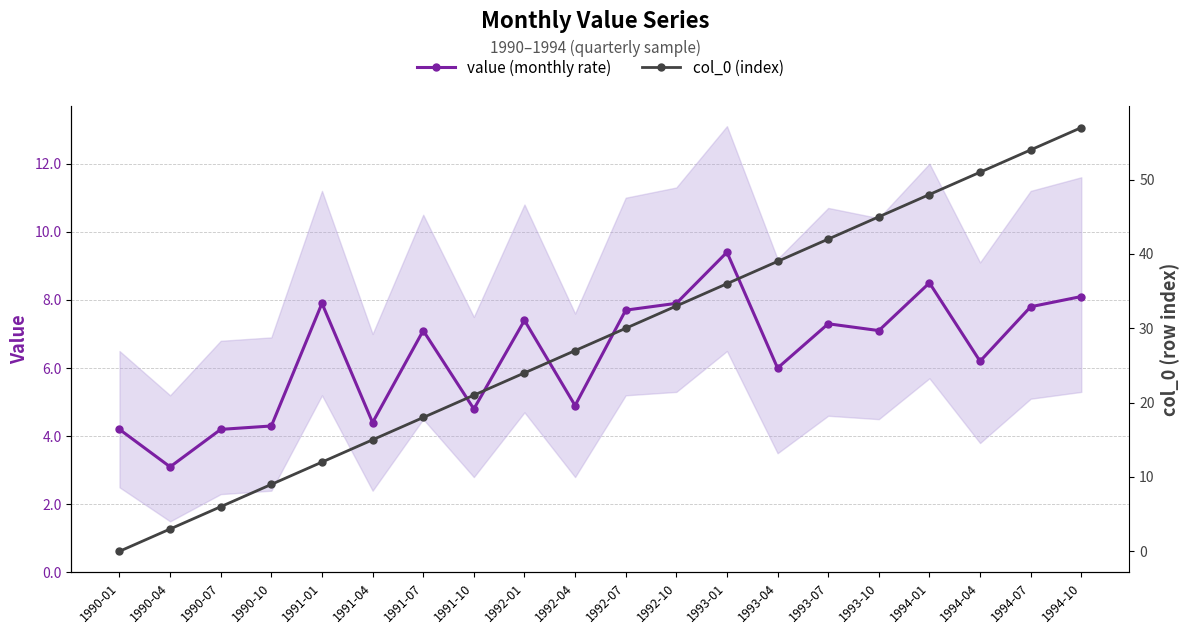

Reading left to right, extract all data points from this chart.

value (monthly rate): 1990-01=4.2	1990-04=3.1	1990-07=4.2	1990-10=4.3	1991-01=7.9	1991-04=4.4	1991-07=7.1	1991-10=4.8	1992-01=7.4	1992-04=4.9	1992-07=7.7	1992-10=7.9	1993-01=9.4	1993-04=6.0	1993-07=7.3	1993-10=7.1	1994-01=8.5	1994-04=6.2	1994-07=7.8	1994-10=8.1
col_0 (index): 1990-01=0.0	1990-04=3.0	1990-07=6.0	1990-10=9.0	1991-01=12.0	1991-04=15.0	1991-07=18.0	1991-10=21.0	1992-01=24.0	1992-04=27.0	1992-07=30.0	1992-10=33.0	1993-01=36.0	1993-04=39.0	1993-07=42.0	1993-10=45.0	1994-01=48.0	1994-04=51.0	1994-07=54.0	1994-10=57.0